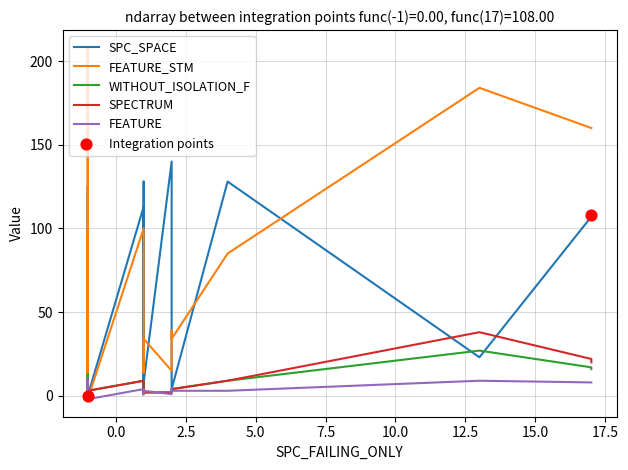

Which series contains the highest Y value?

FEATURE_STM